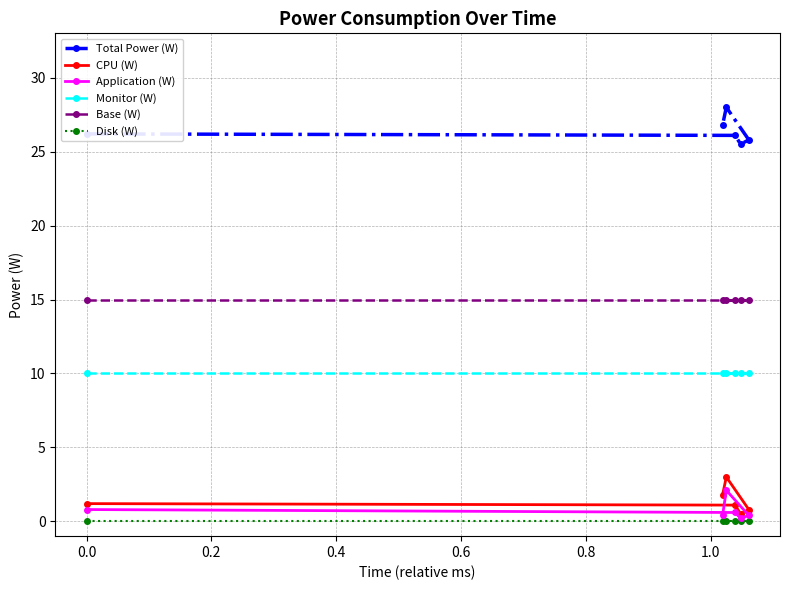

What is the value of the Base (W) point at the 6th from the left?

15.0